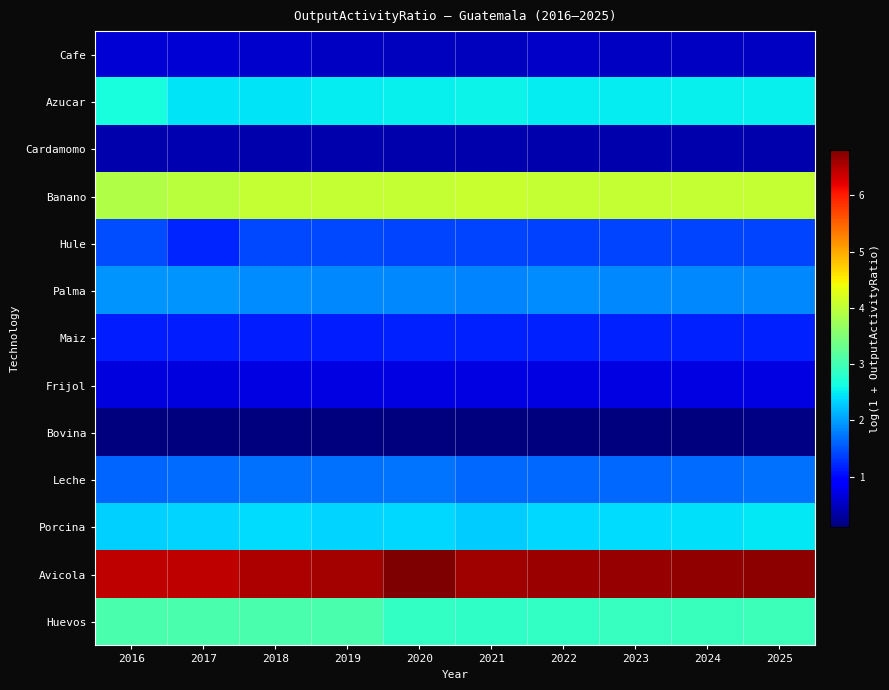

Which category has the highest value across all series?

2020